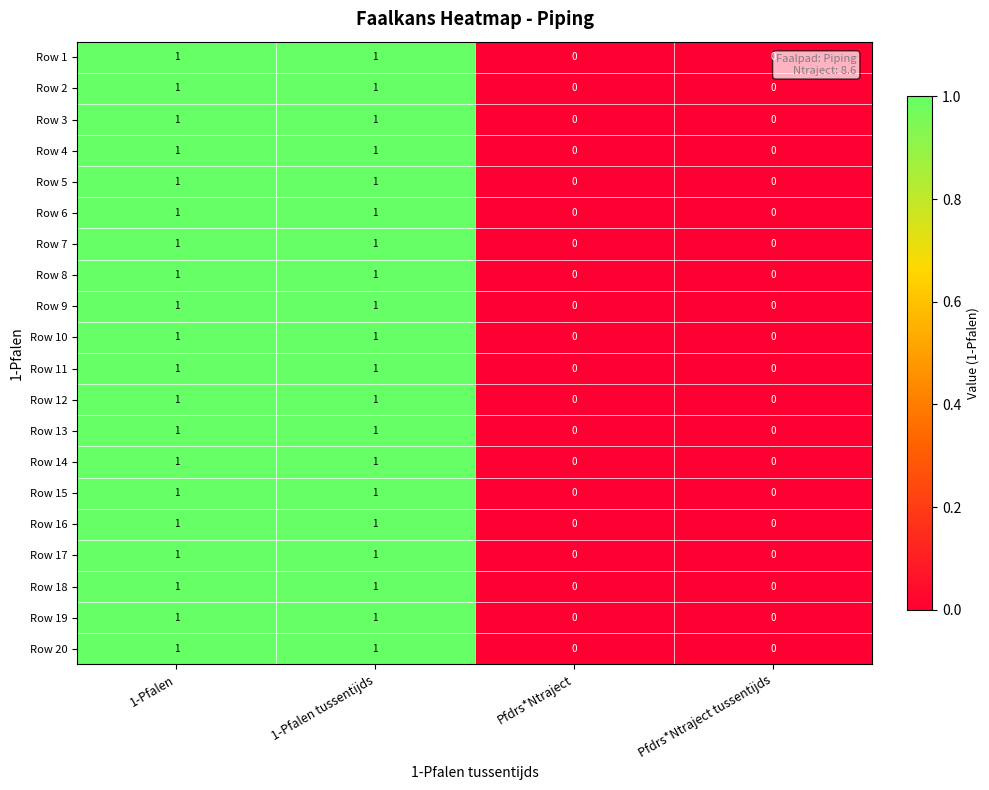

How many Row 11 values are between 0 and 1?

4